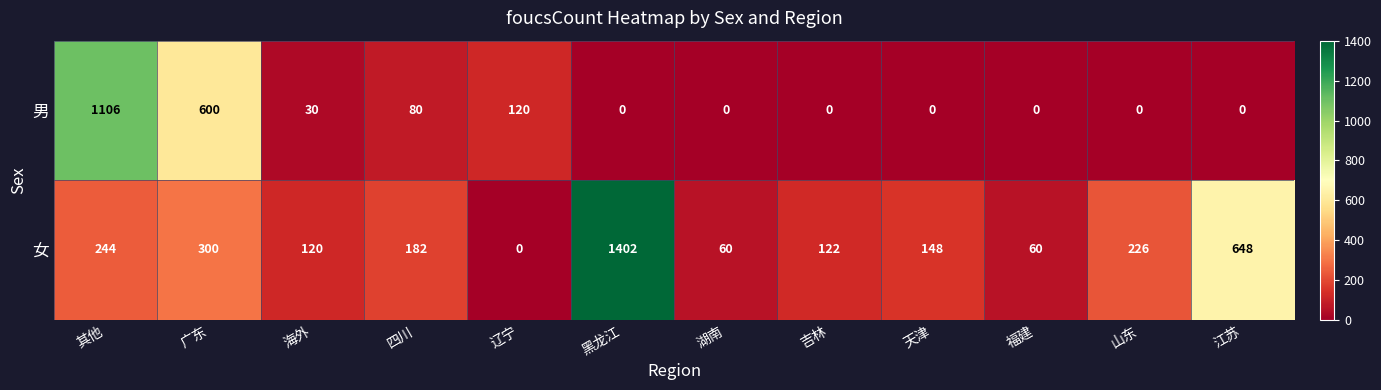

Is it true that 女 equals 1402 at 黑龙江?

True